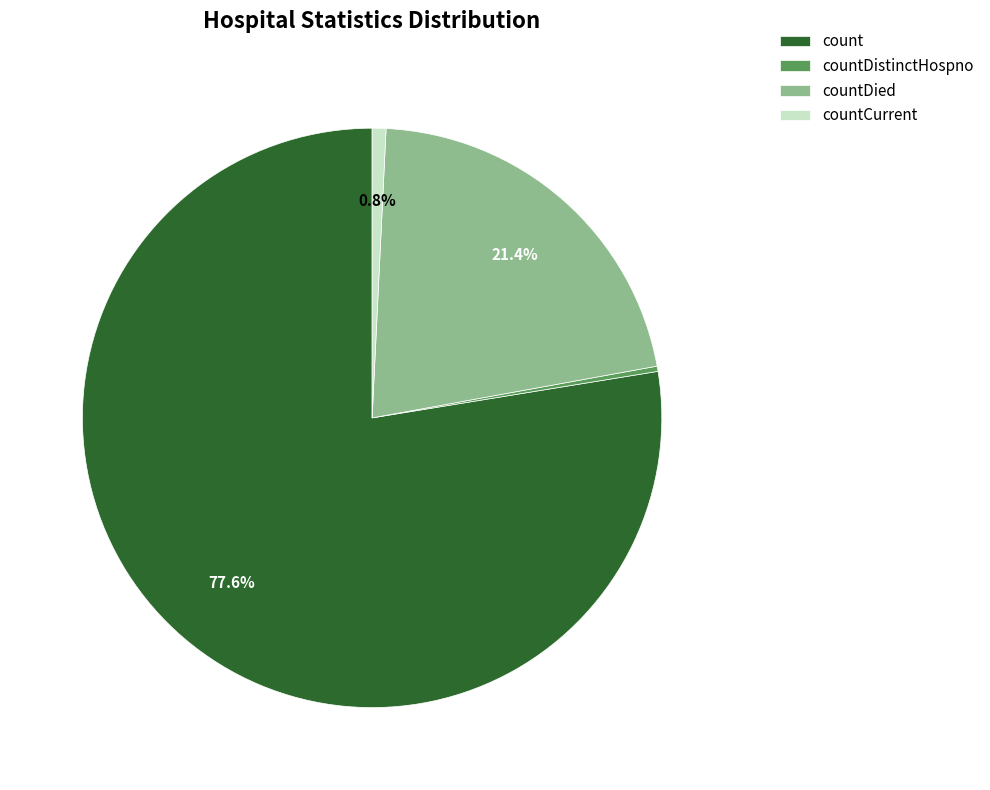

To the nearest percent, what percentage of the pie is countCurrent?

1%